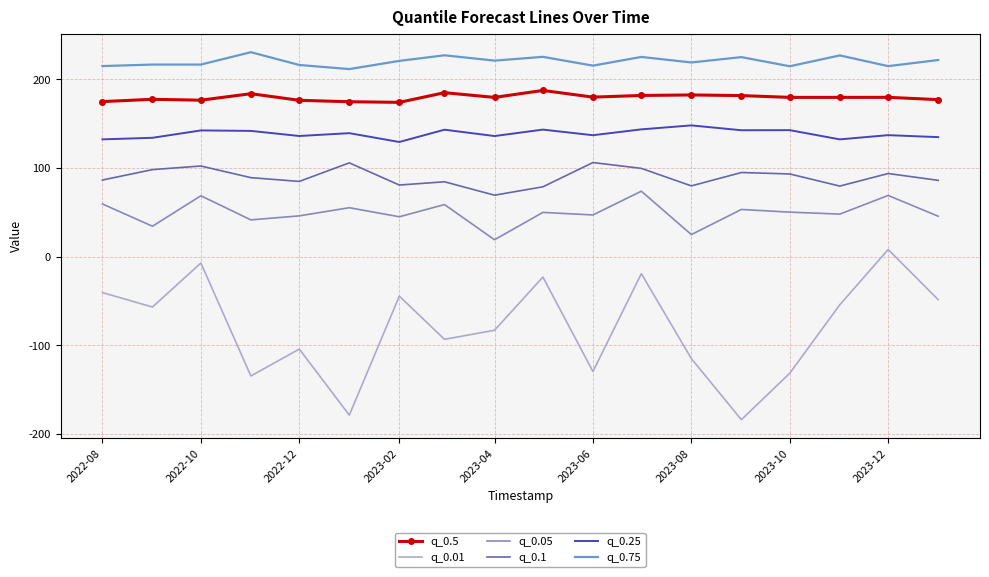

Which series has the widest spread of values?

q_0.01